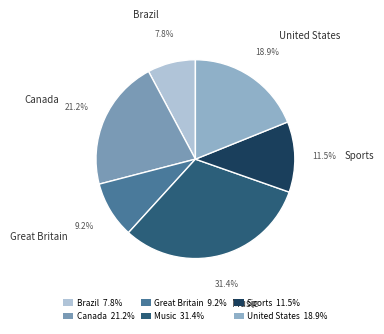

Which category has the biggest portion of the pie?

Music